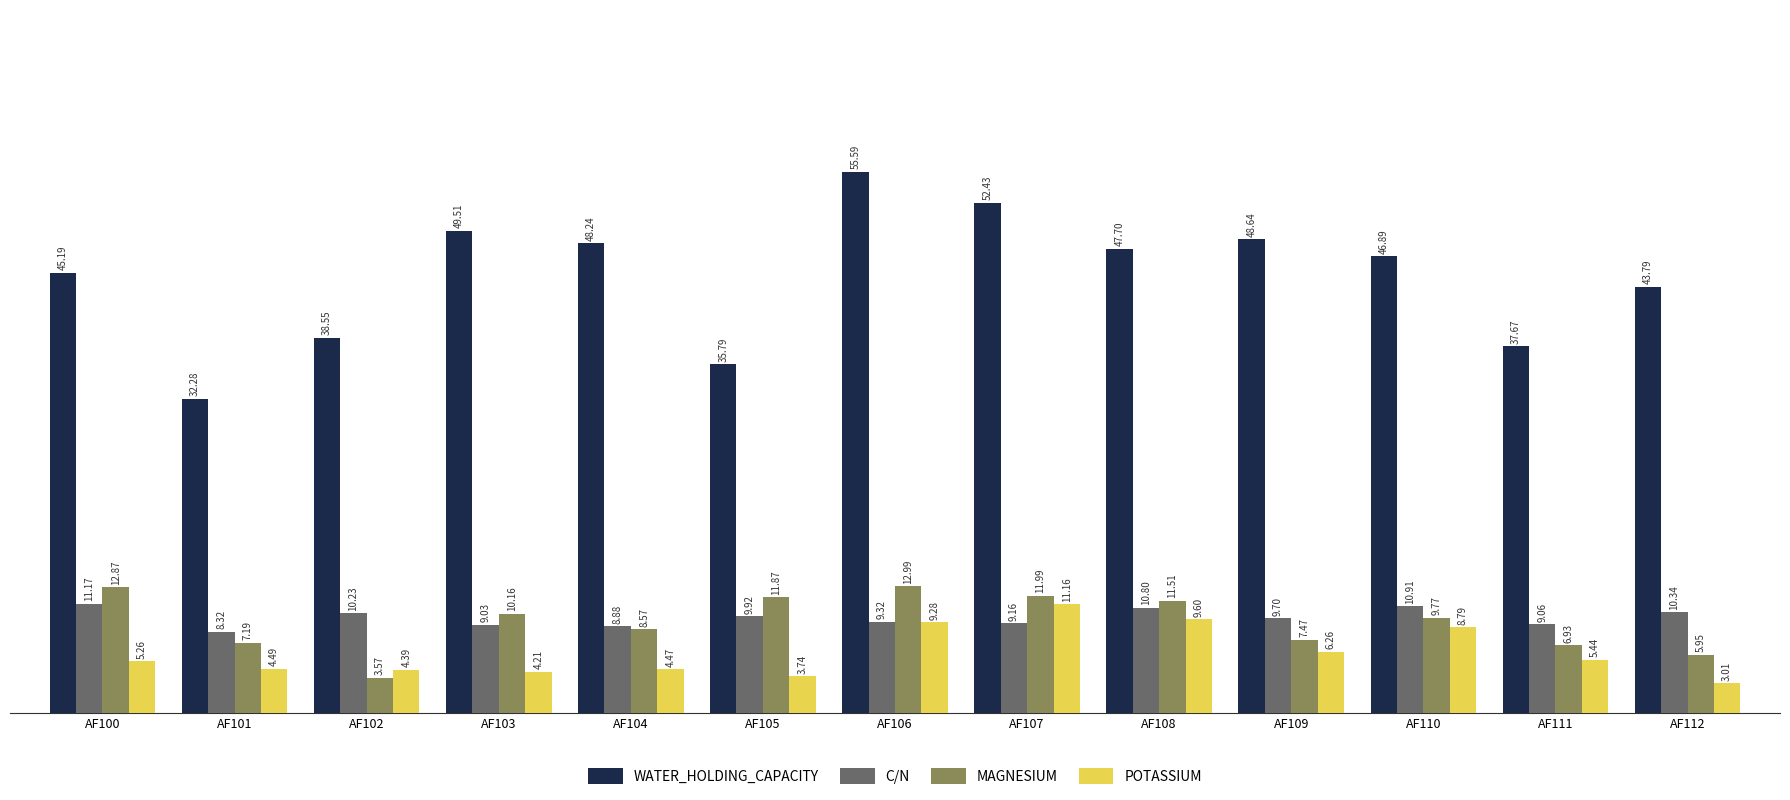

Rank the categories by C/N value from highest to lowest.

AF100, AF110, AF108, AF112, AF102, AF105, AF109, AF106, AF107, AF111, AF103, AF104, AF101